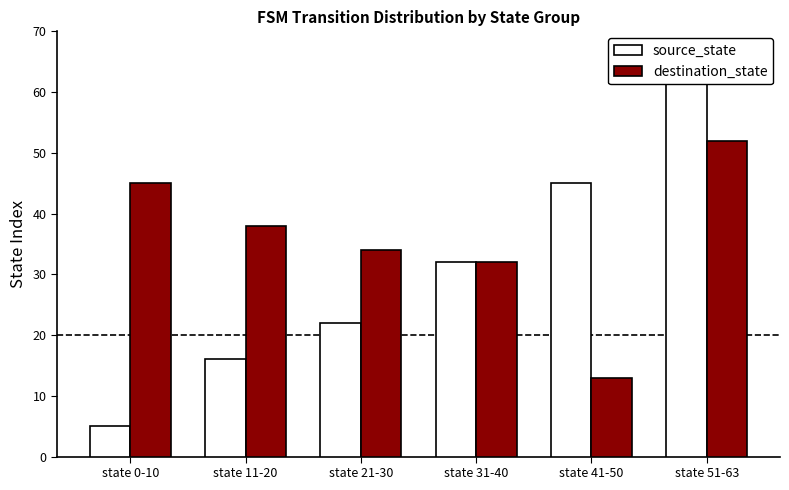

What is the difference between the second highest and minimum values in the destination_state series?

32